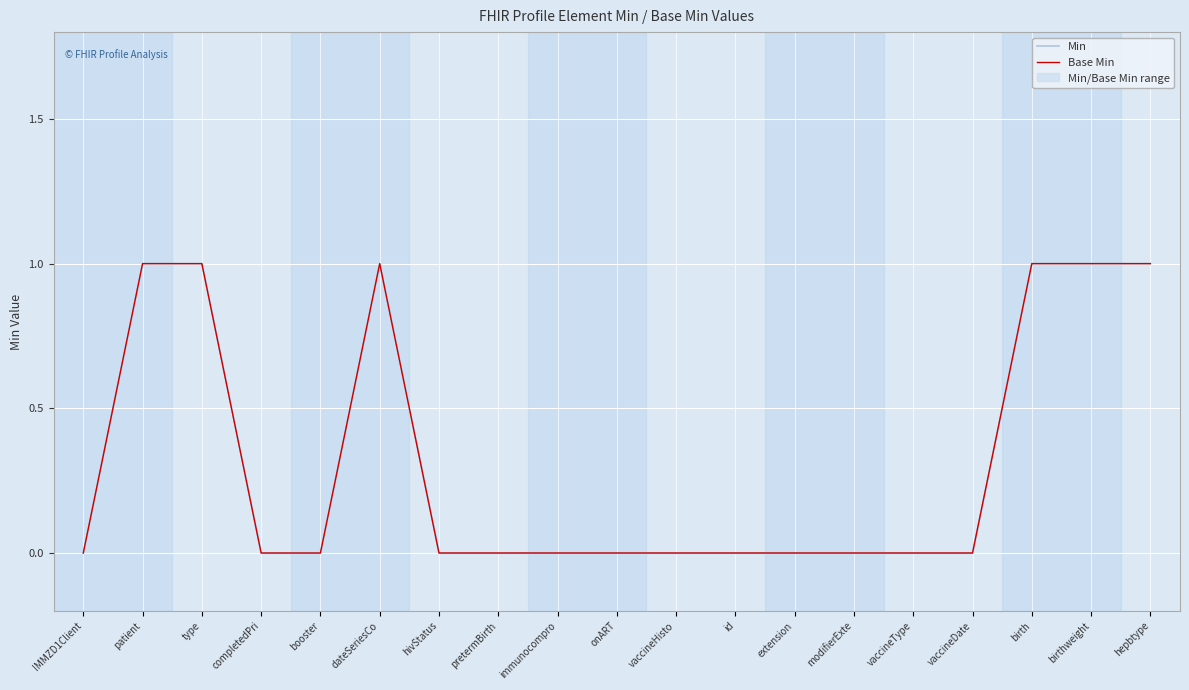

What is the sum of all Min values?

6